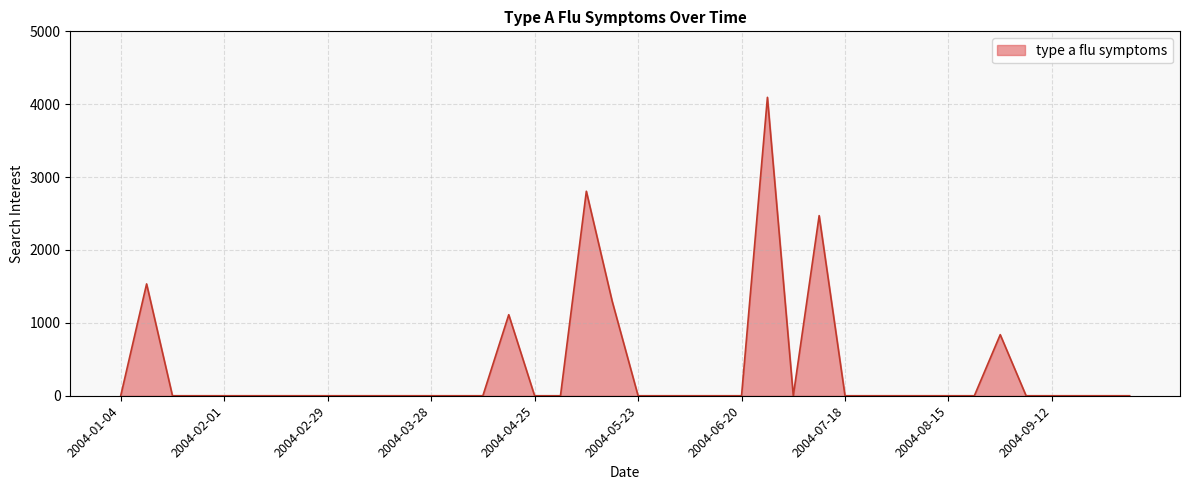

What is the maximum value shown in the chart?

4094.4